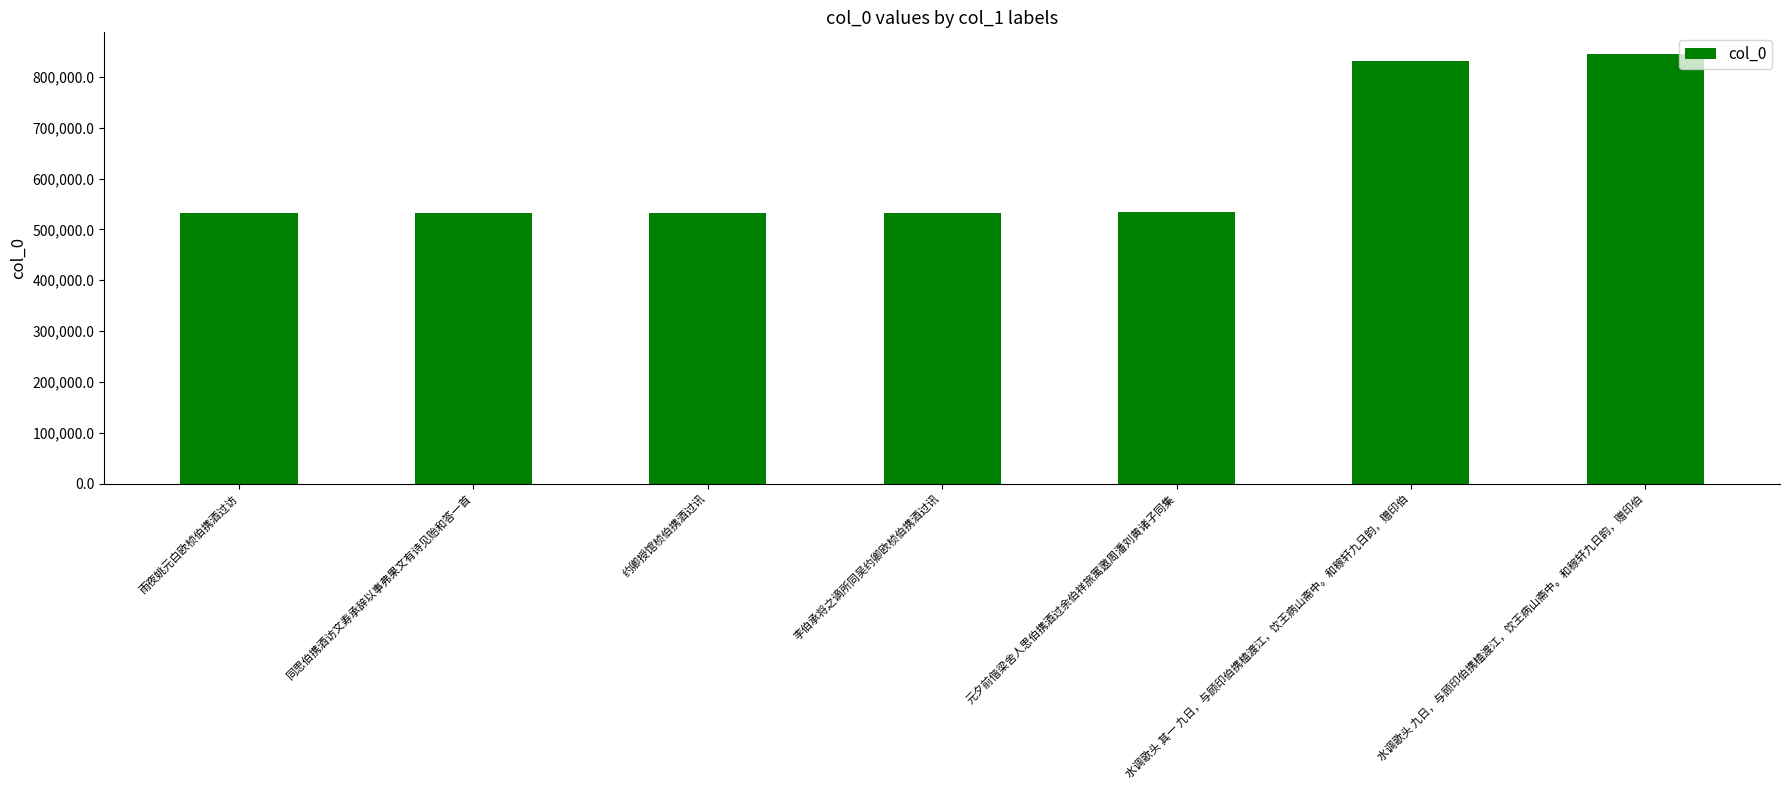

What is the approximate value at 水调歌头 九日，与顾印伯携榼渡江，饮王病山斋中。和稼轩九日韵，赠印伯?

845159